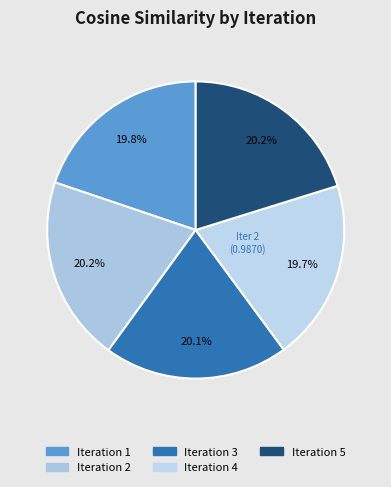

Rank the categories by value from highest to lowest.

2, 5, 3, 1, 4